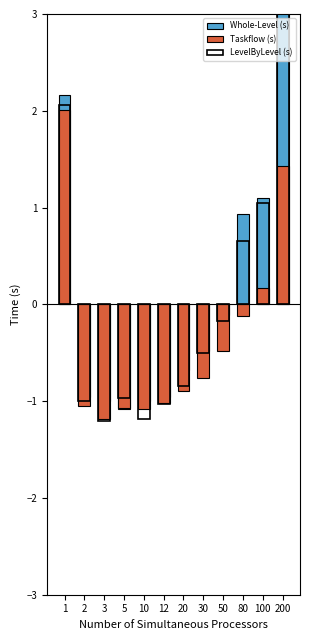

List the labels in order of Whole-Level (s) value, smallest first.

5, 3, 10, 2, 12, 20, 30, 50, 80, 100, 1, 200